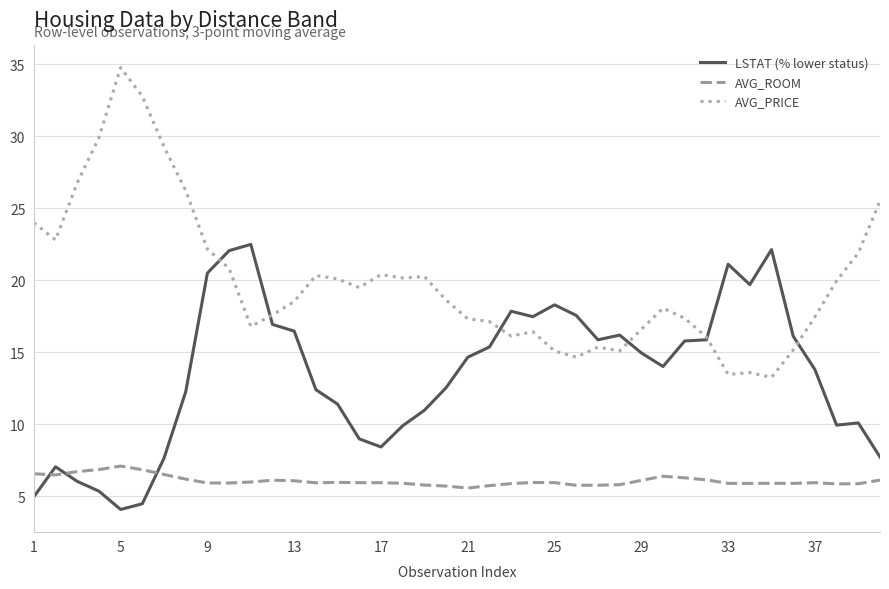

List the series in order of their overall mean, highest first.

AVG_PRICE, LSTAT (% lower status), AVG_ROOM